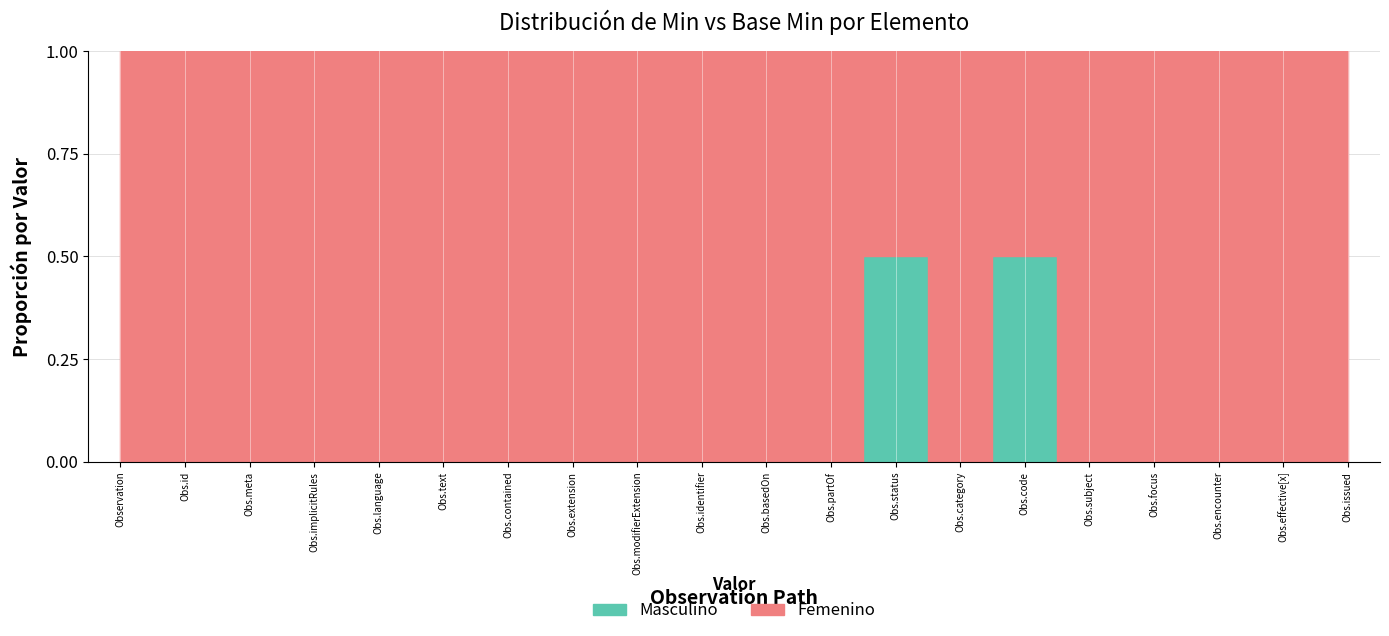

True or false: Femenino and Masculino intersect in this chart.

False